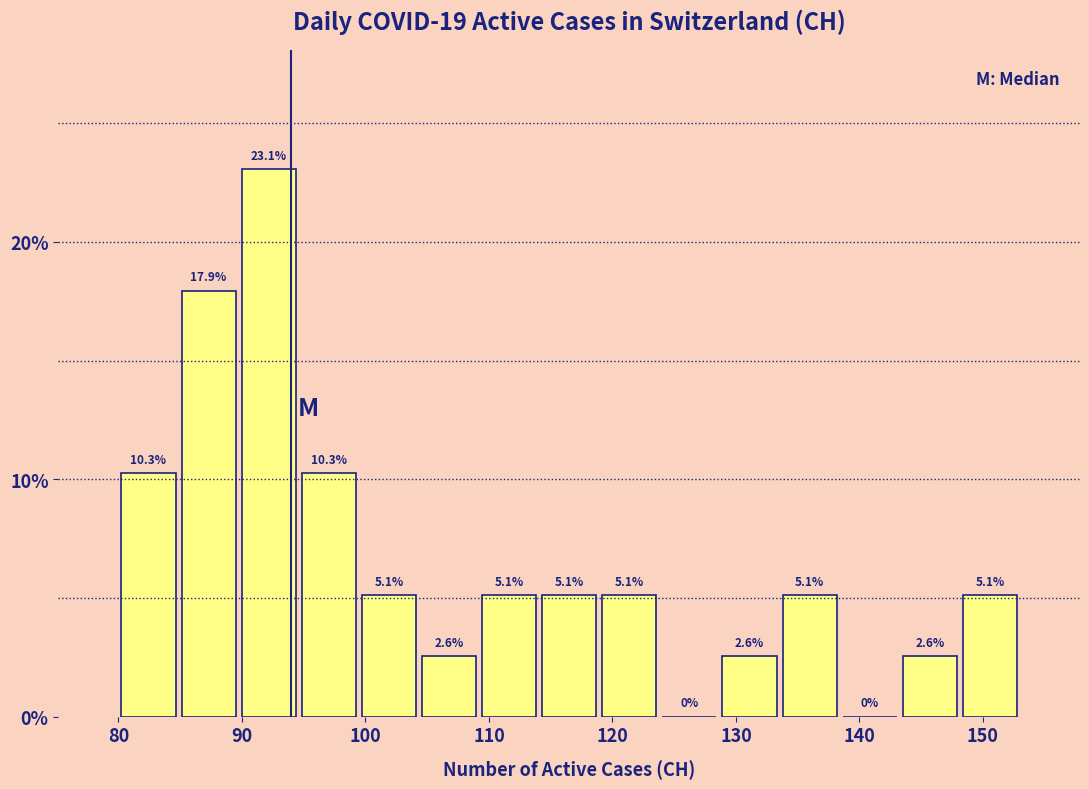

Over which range of the x-axis is the bar tallest?

90 to 95